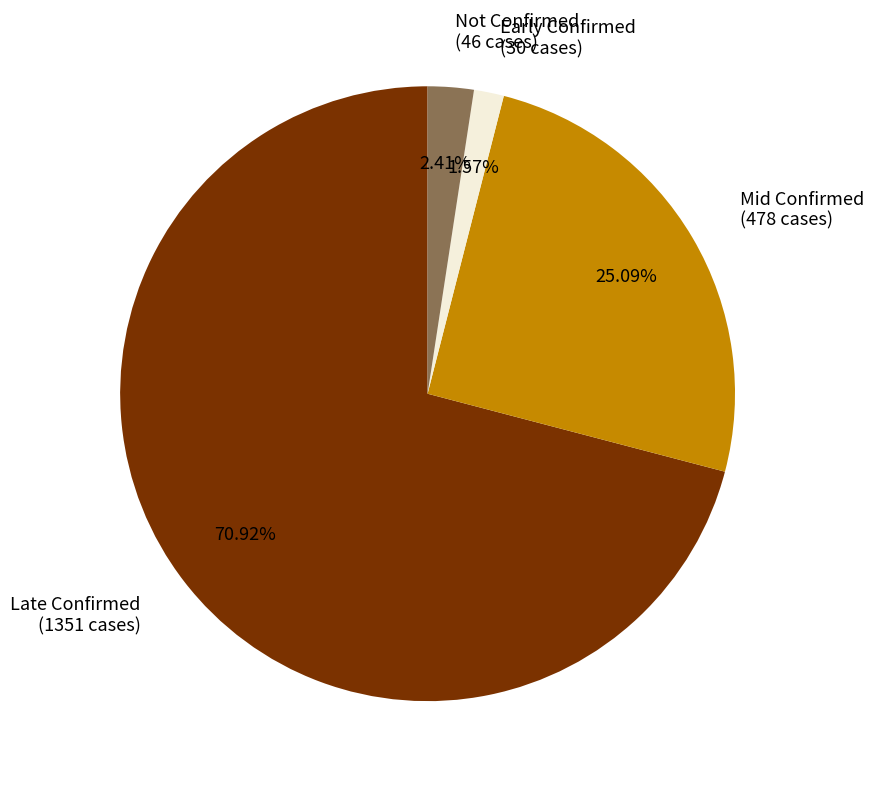

What is the smallest slice in the pie chart?

Early Confirmed